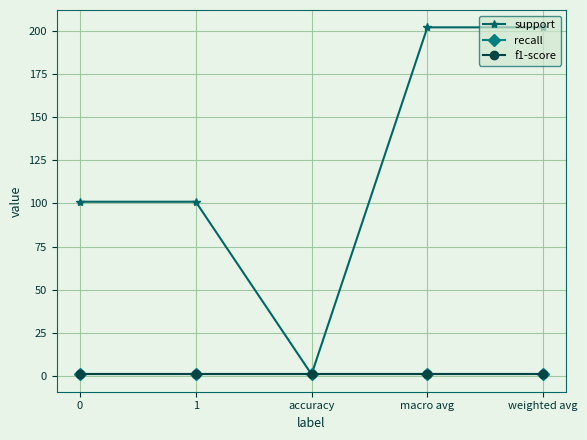

At which category is the sum across all series the highest?

macro avg